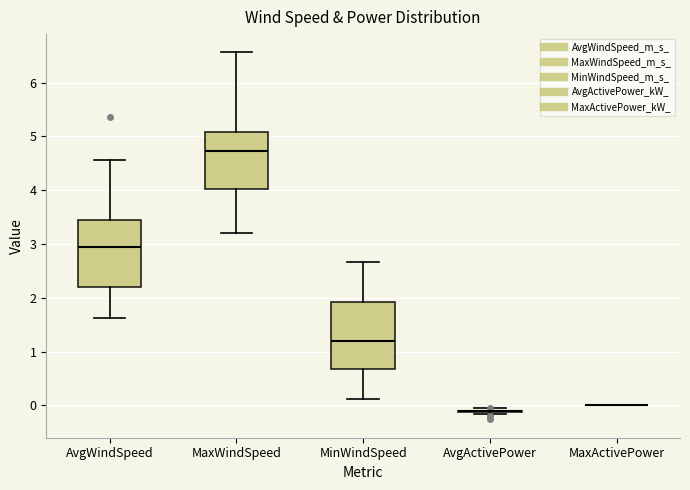

Reading left to right, read every box against the y-axis: the position of its median line, the range the box covers, and the ends of its whiskers. The values are not printed on the chart, so give them approximately, as read against the axis.

AvgWindSpeed: median 3.0, box 2.2 to 3.4, whiskers 1.6 to 4.6
MaxWindSpeed: median 4.7, box 4.0 to 5.1, whiskers 3.2 to 6.6
MinWindSpeed: median 1.2, box 0.7 to 1.9, whiskers 0.1 to 2.7
AvgActivePower: box collapsed to a line at -0.1, whiskers -0.2 to 0.0
MaxActivePower: box collapsed to a line at 0.0, whiskers 0.0 to 0.0